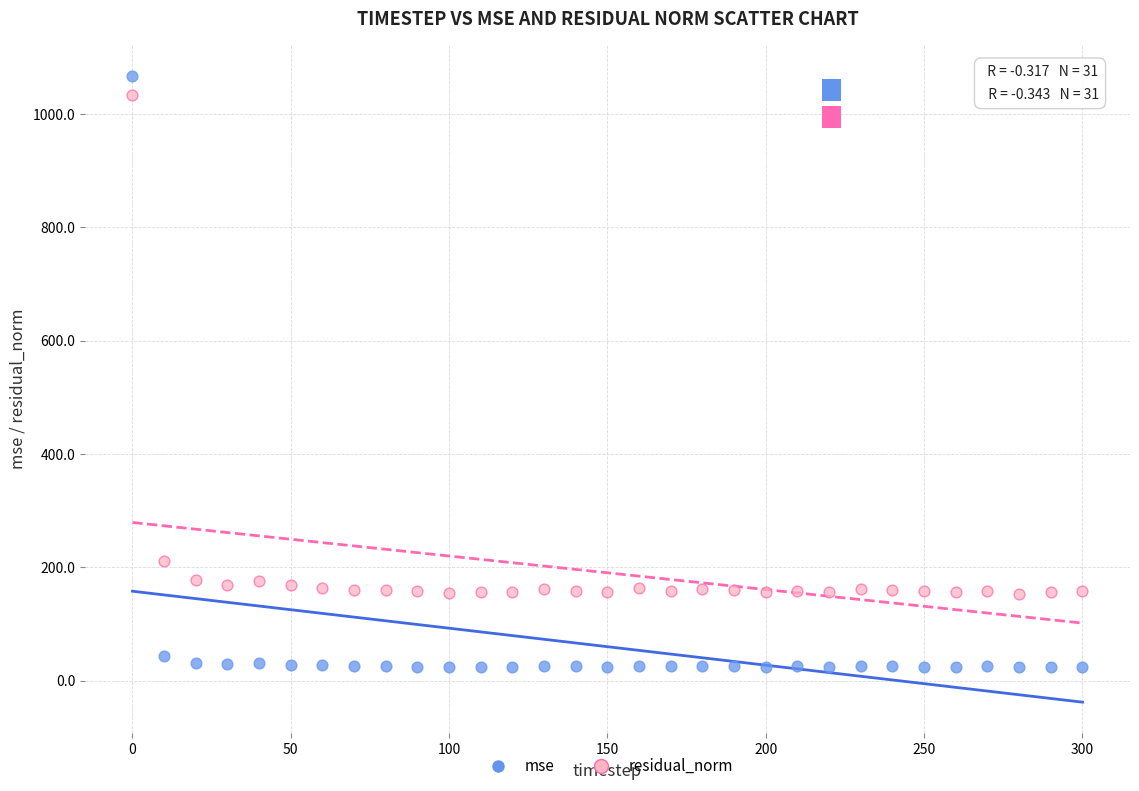

Which series has the largest Y range (max minus min)?

mse